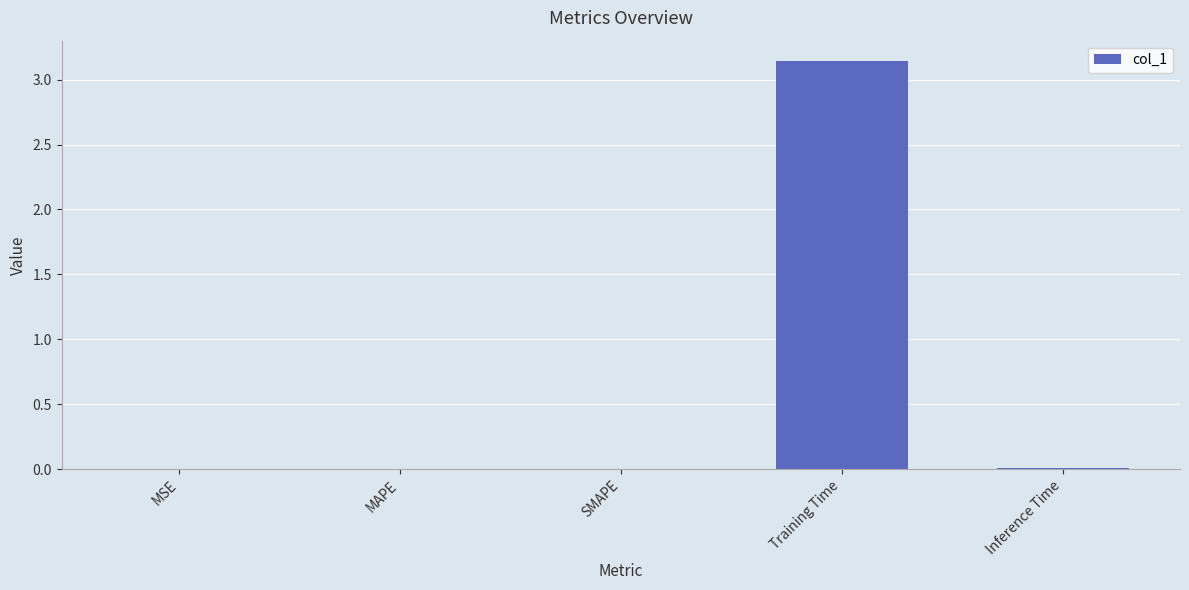

The value at MAPE is 0.0. True or false?

True